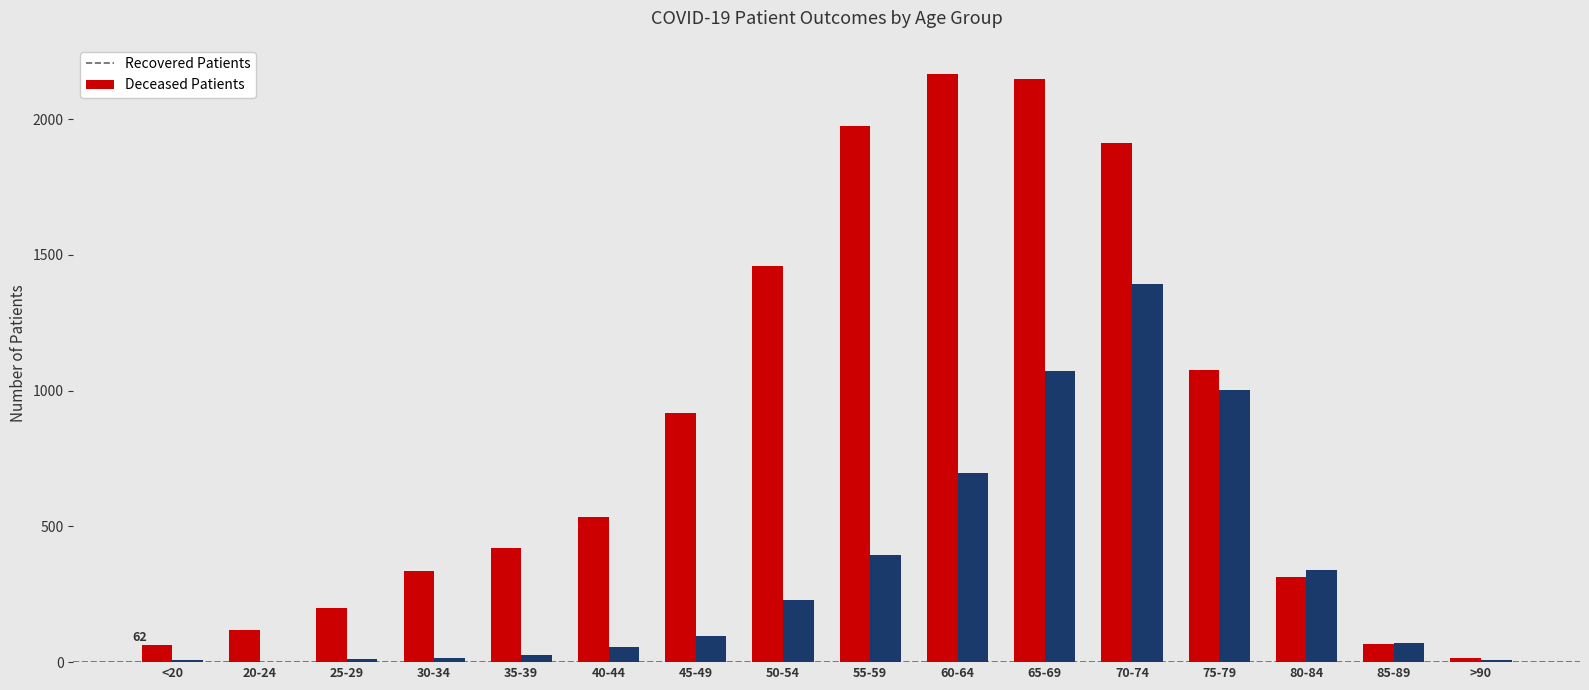

What is the greatest value displayed?

2165